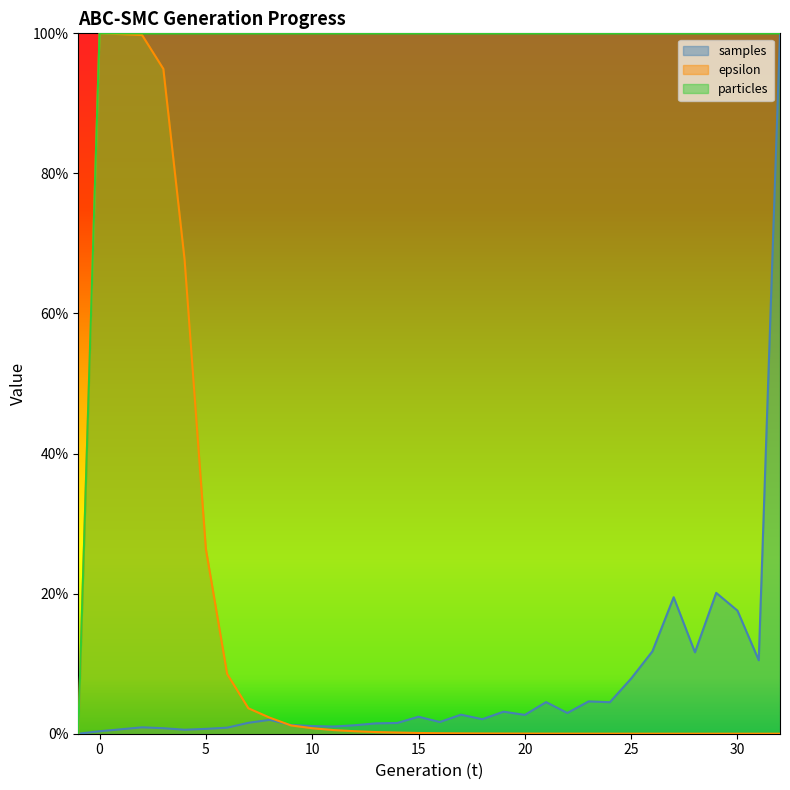

What is the total value across all series at 14?

1.0